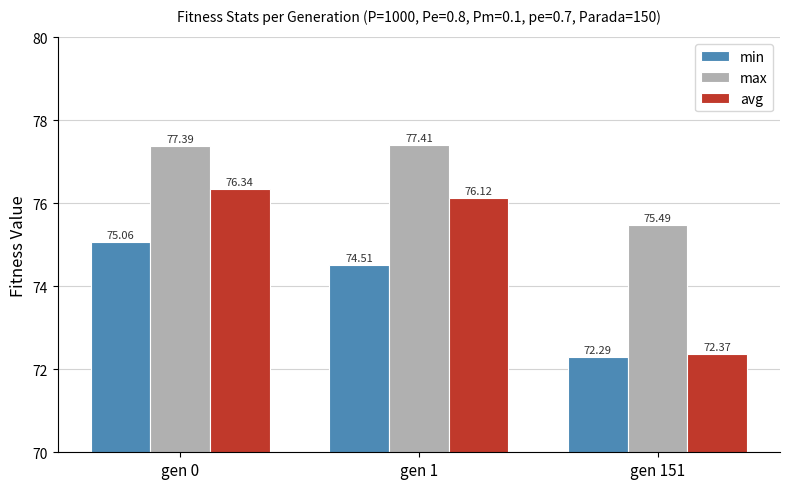

Read the min value at gen 151.

72.3